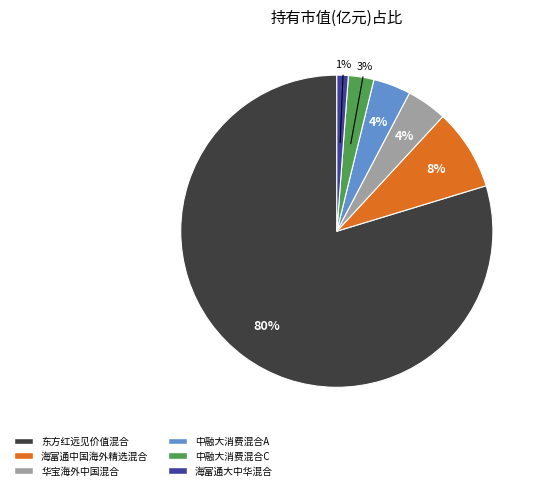

Does any single category account for the majority?

Yes